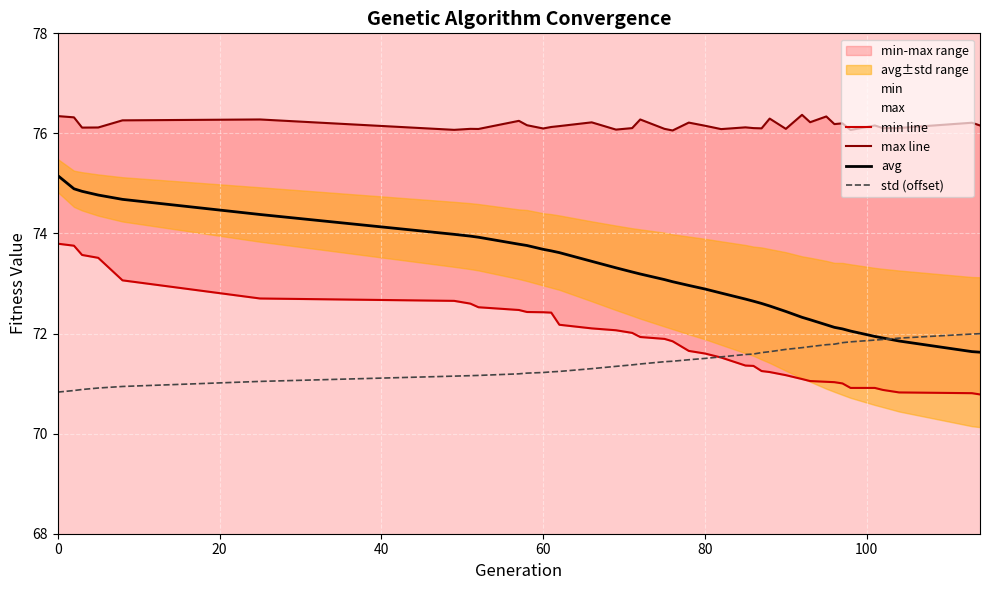

What is the minimum value for std (offset)?

70.8